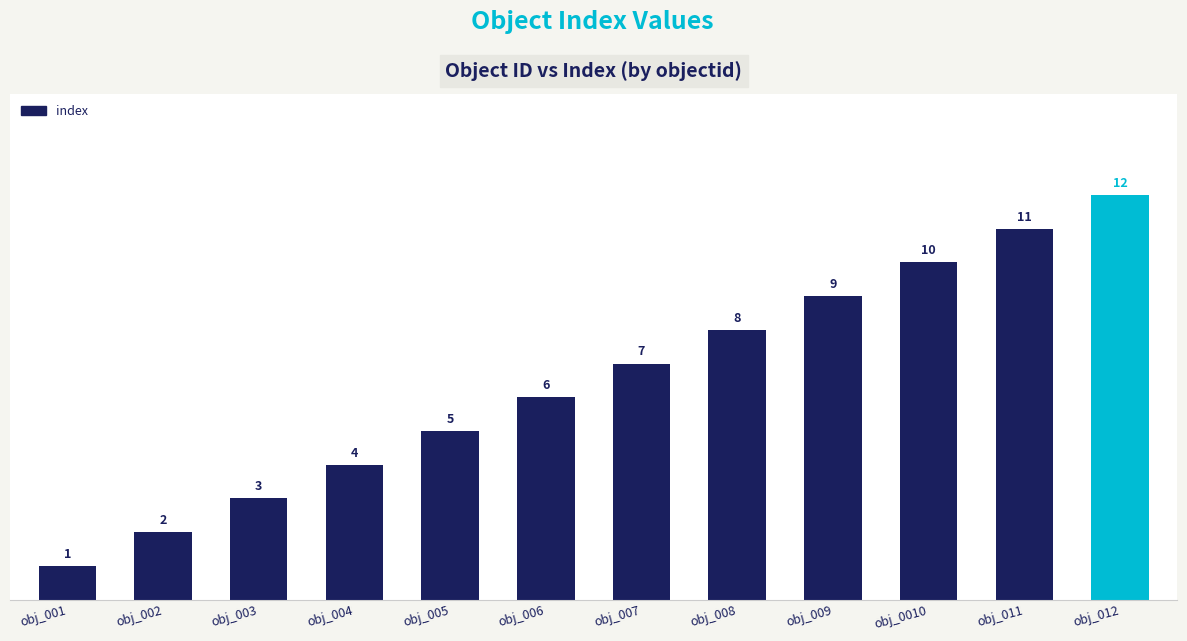

Reading left to right, what are all the values shown in this chart?

1	2	3	4	5	6	7	8	9	10	11	12